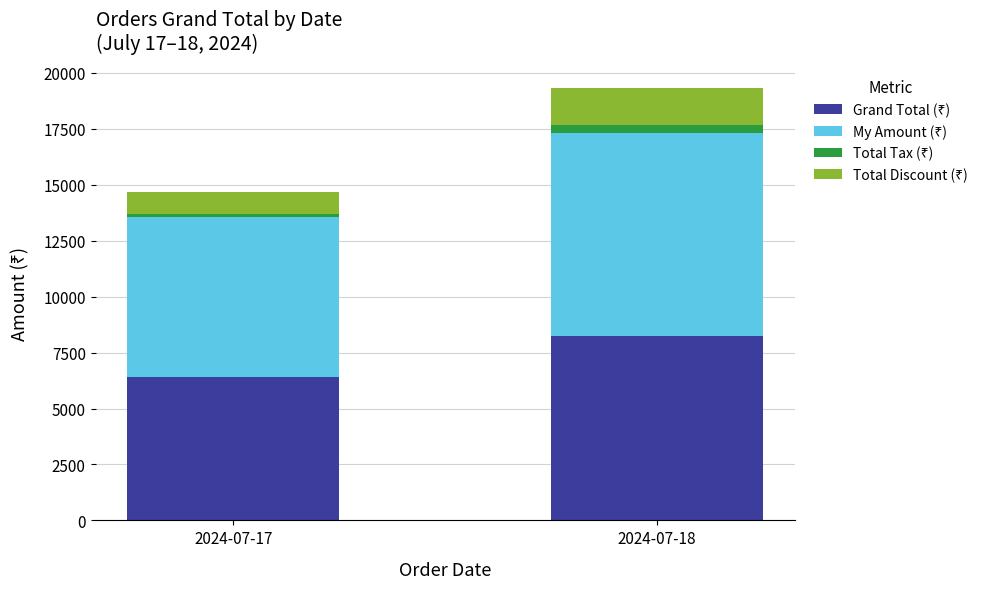

At which category is the sum across all series the highest?

2024-07-18